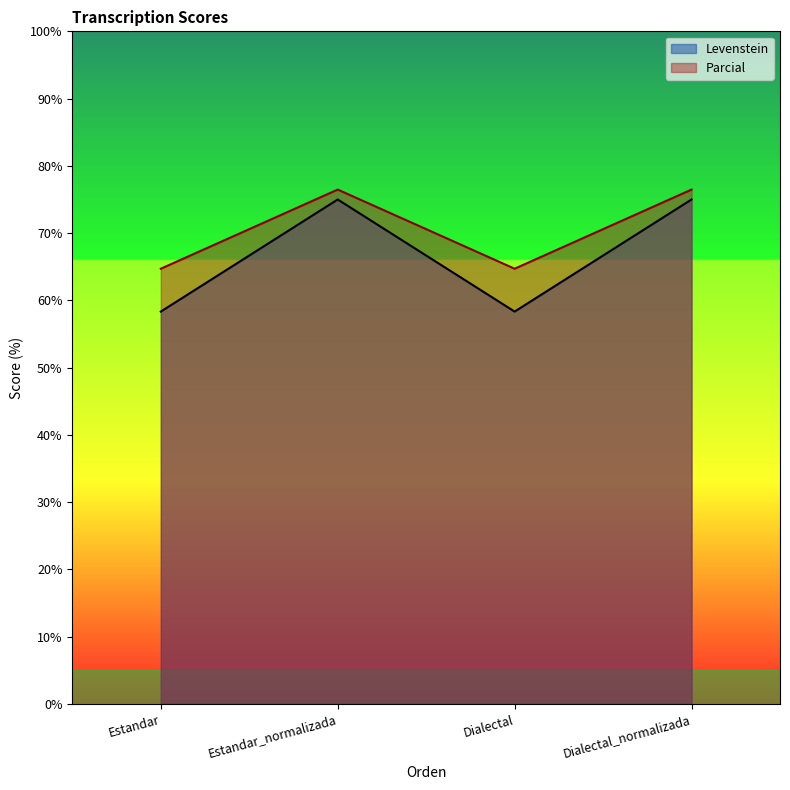

True or false: Parcial and Levenstein cross at least once.

False